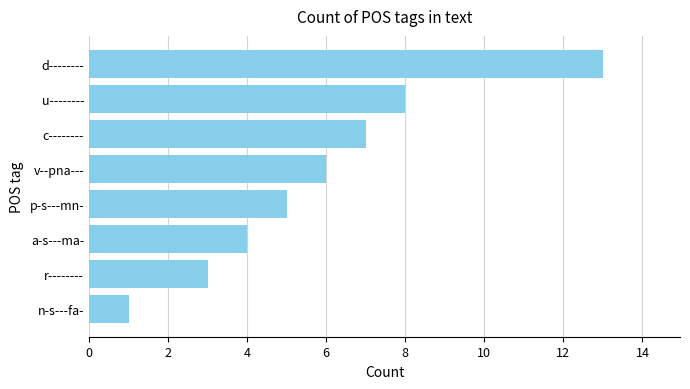

At which label is the value closest to 7?

c--------